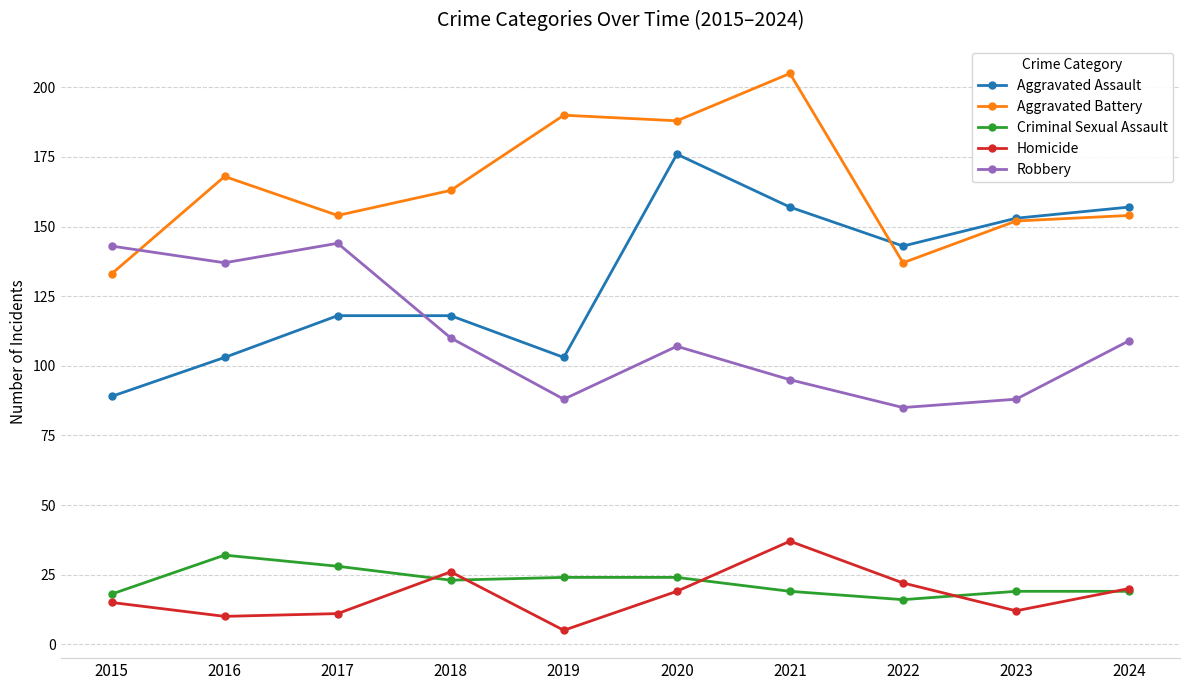

At which label is Aggravated Assault closest to 132?

2022